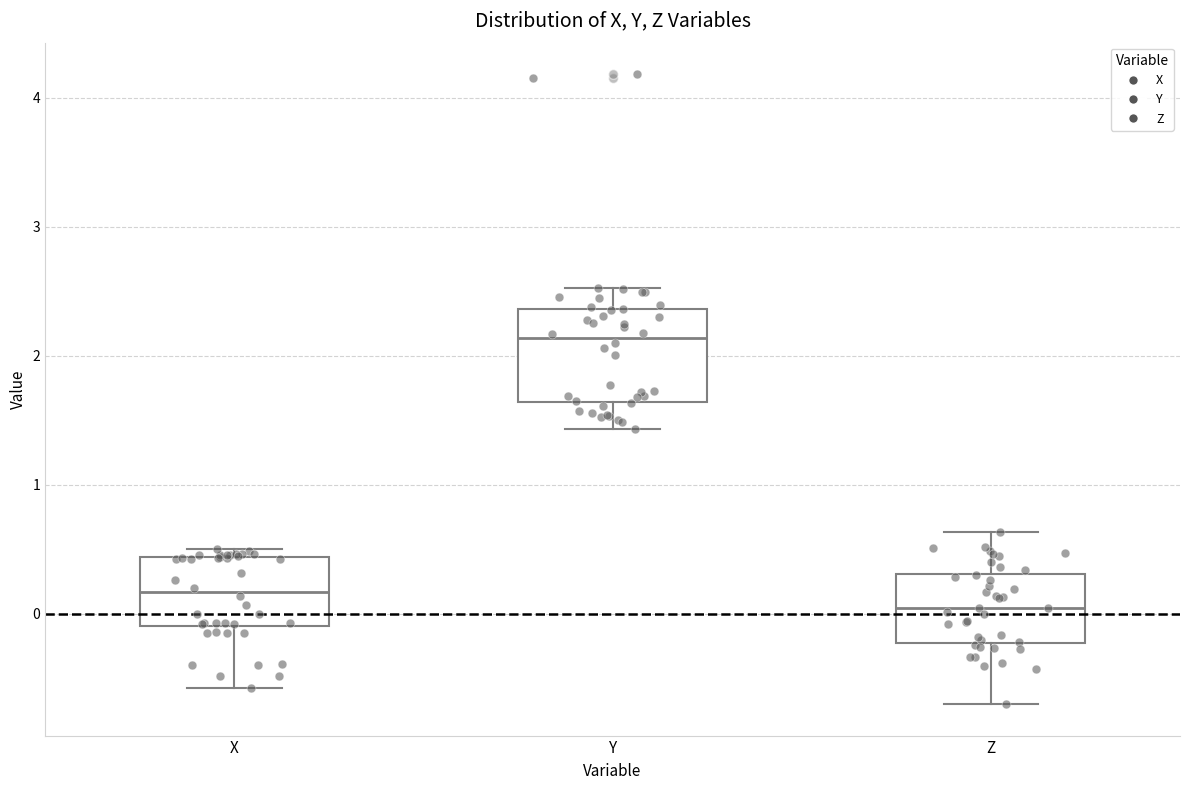

Which box is the tallest, from its lower edge to its upper edge?

Y